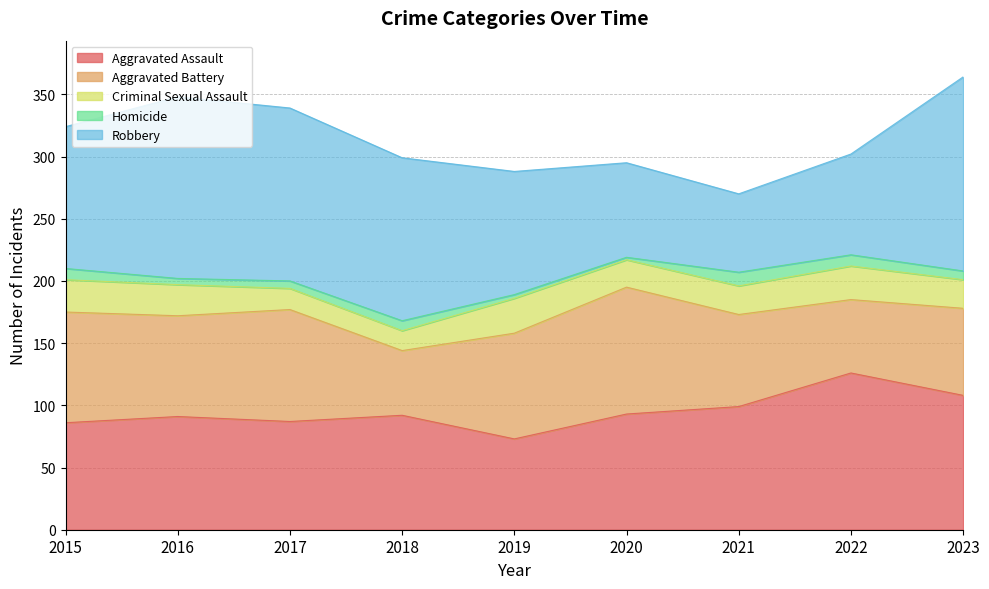

Reading left to right, what are all the values shown in this chart?

Aggravated Assault: 2015=86	2016=91	2017=87	2018=92	2019=73	2020=93	2021=99	2022=126	2023=108
Aggravated Battery: 2015=89	2016=81	2017=90	2018=52	2019=85	2020=102	2021=74	2022=59	2023=70
Criminal Sexual Assault: 2015=26	2016=25	2017=17	2018=16	2019=28	2020=22	2021=23	2022=27	2023=23
Homicide: 2015=9	2016=5	2017=6	2018=8	2019=3	2020=2	2021=11	2022=9	2023=7
Robbery: 2015=114	2016=146	2017=139	2018=131	2019=99	2020=76	2021=63	2022=81	2023=156